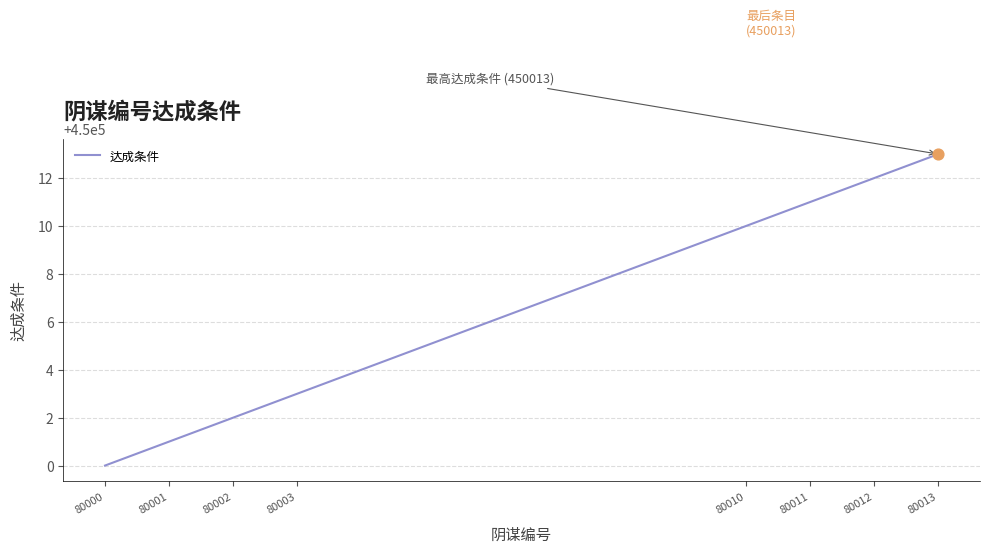

What is the change in value from 80000 to 80001?

+1